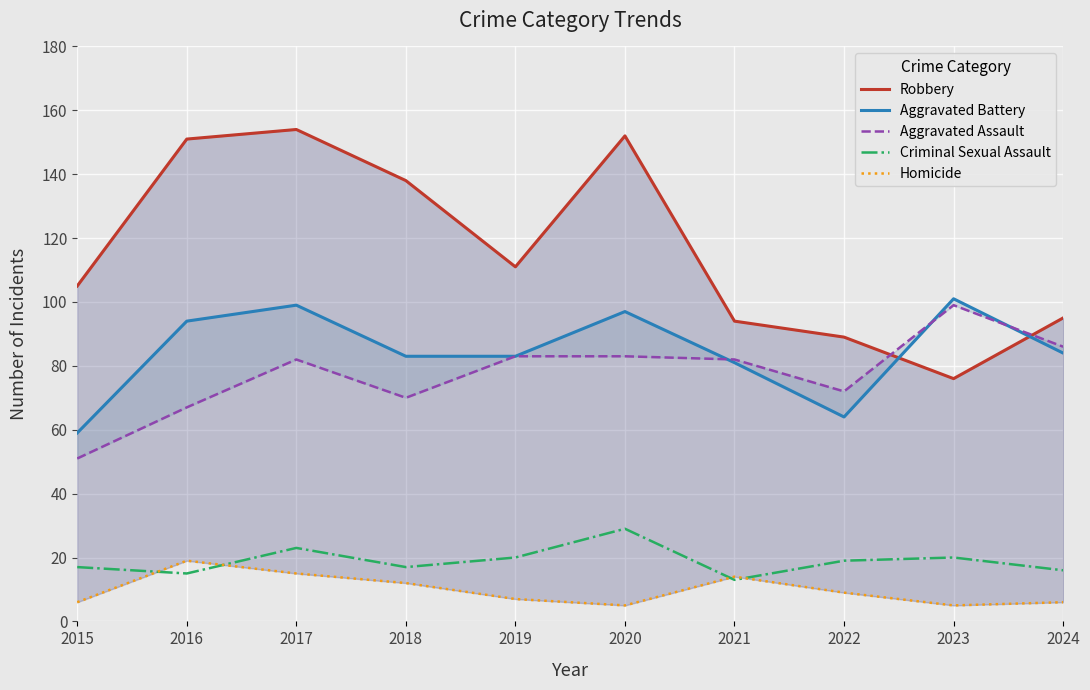

How many data points in Aggravated Battery are above 84?

4